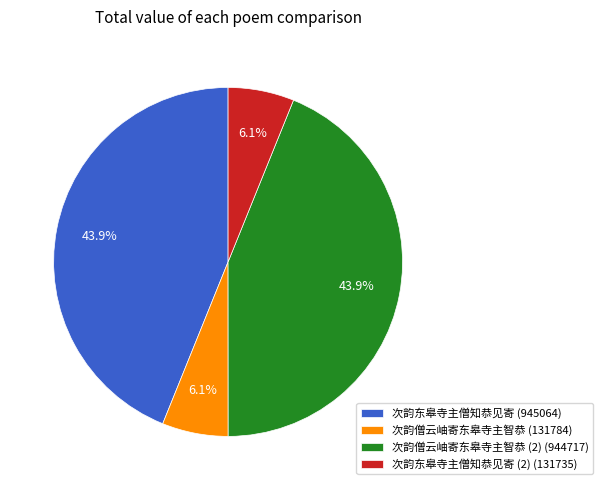

To the nearest percent, what is the difference between the largest and smallest slice percentages?

38%